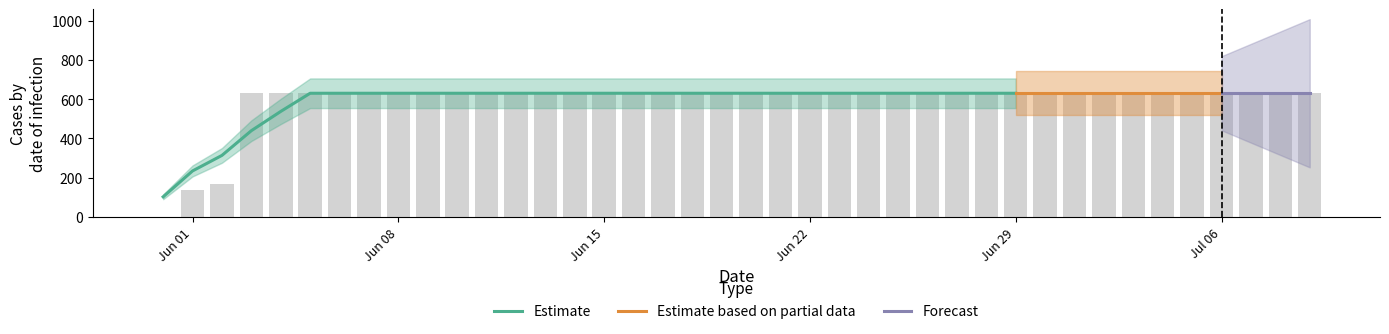

The value at 2020-06-30 is 307. True or false?

False